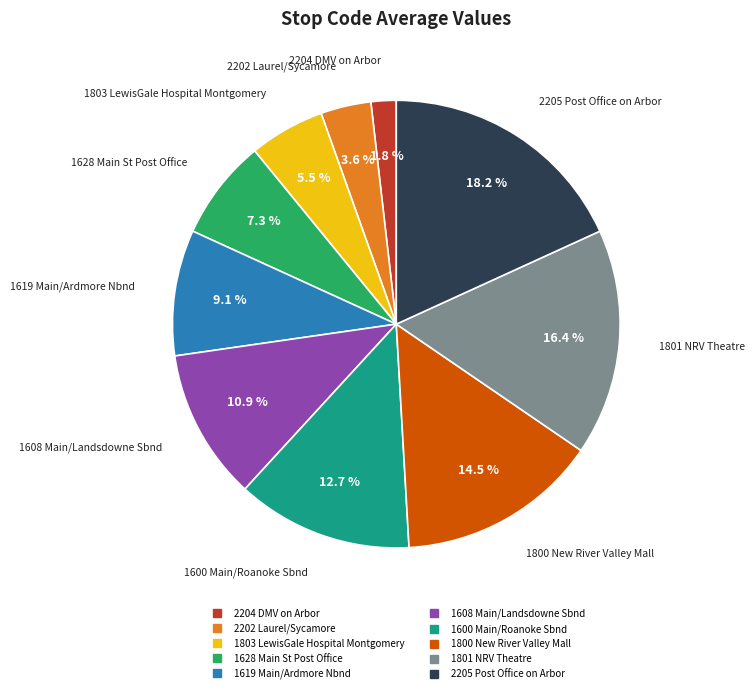

Does any single category account for the majority?

No